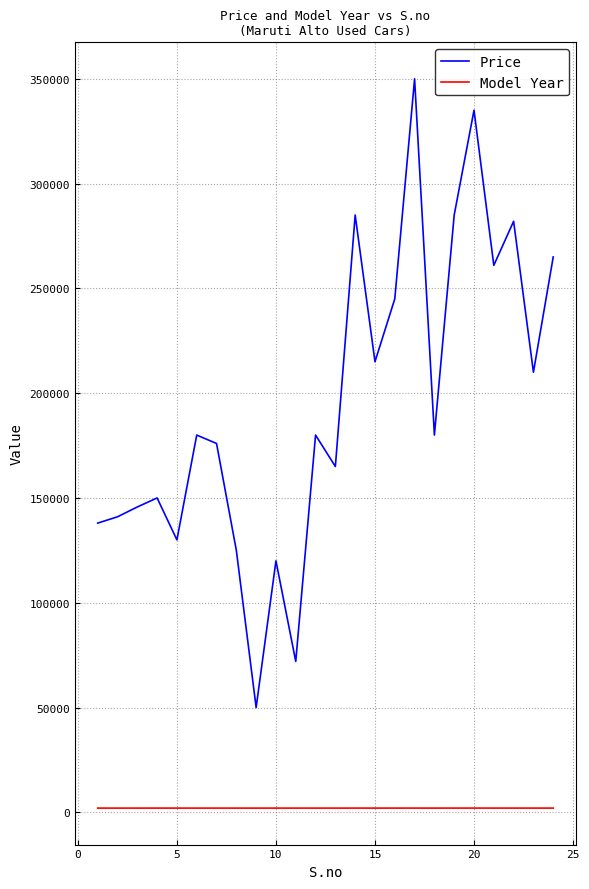

Which series has the largest total across all categories?

Price